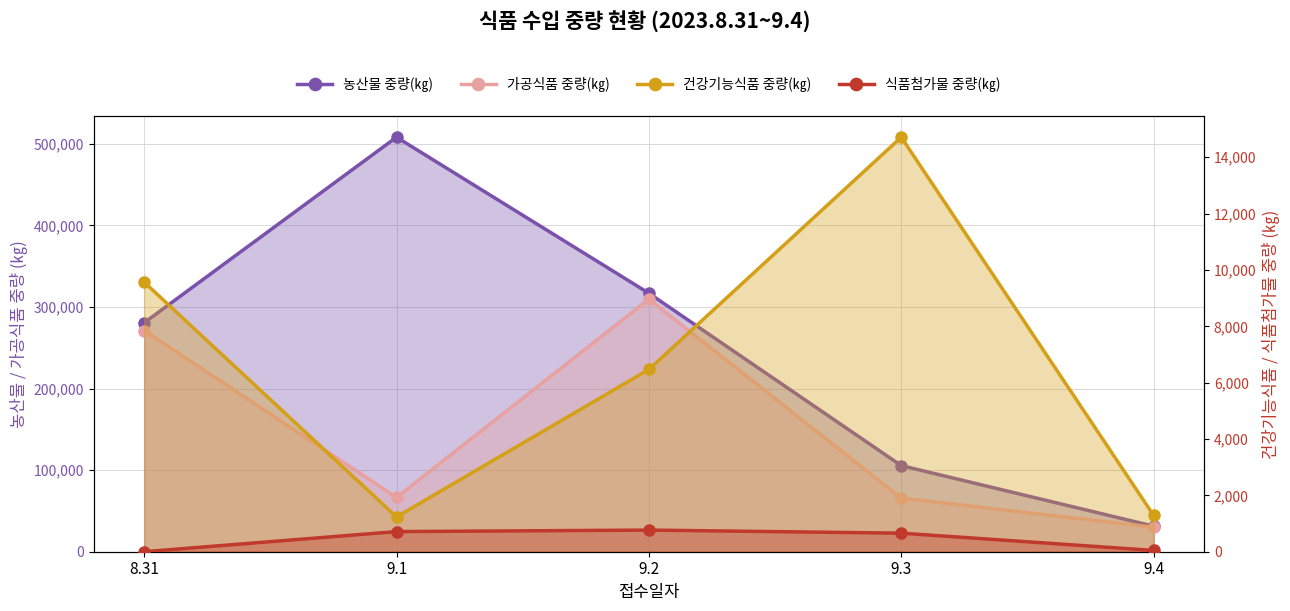

Is it true that 건강기능식품 중량(㎏) equals 1236 at 9.1?

True